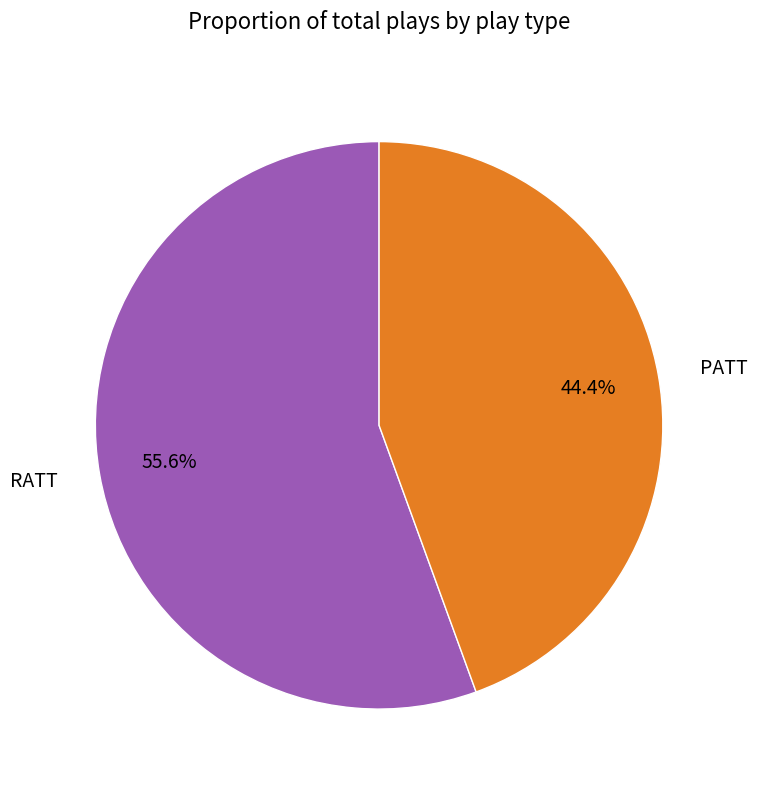

Is there a majority slice in this chart?

Yes